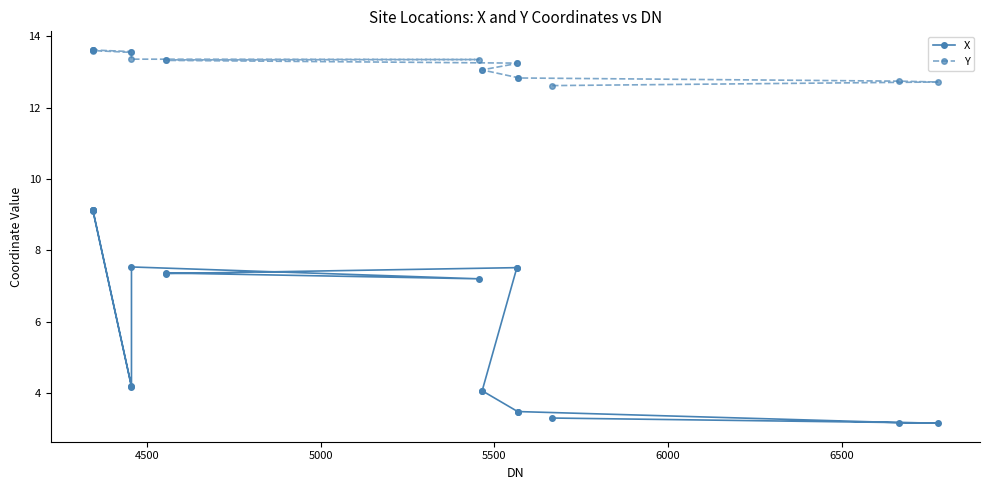

The X series shows 0.9 at 5500. True or false?

False